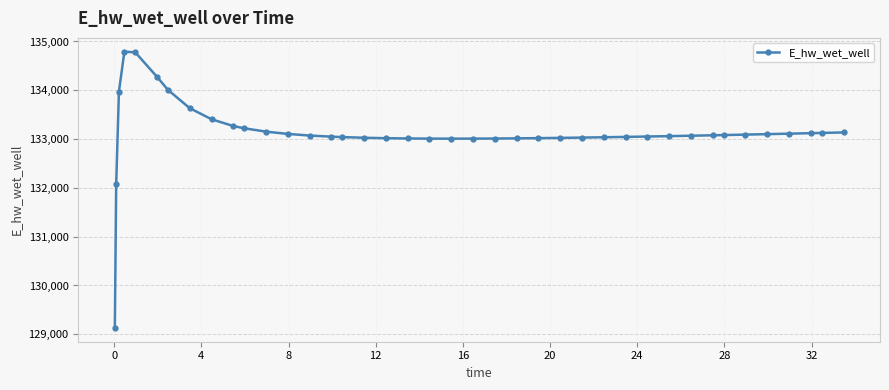

What is the value of the 17th point from the left?

133027.2